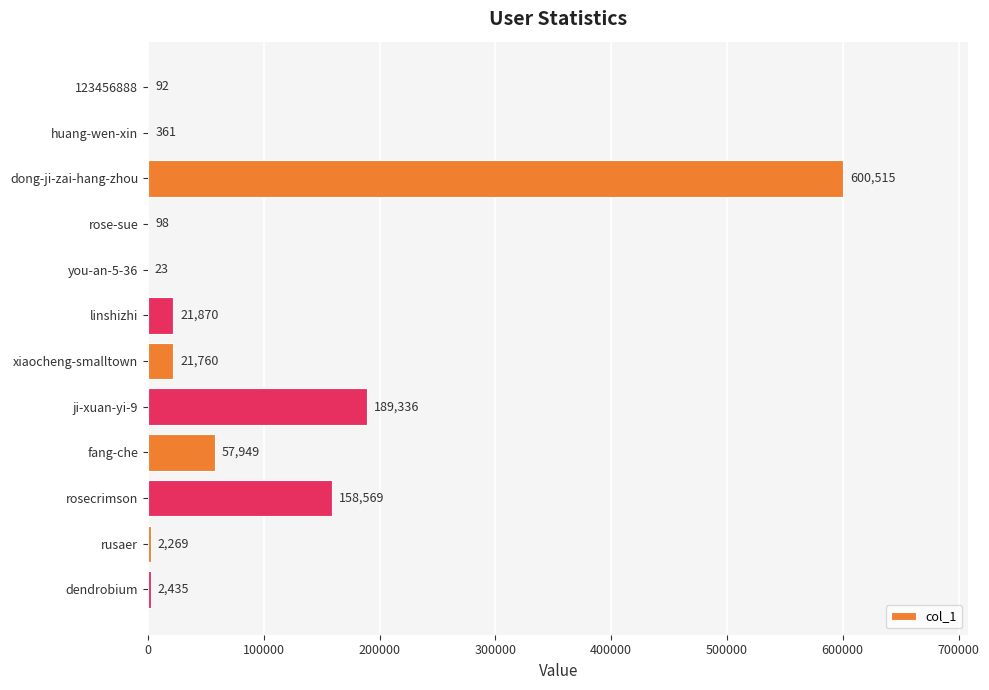

What is the maximum value shown in the chart?

600515